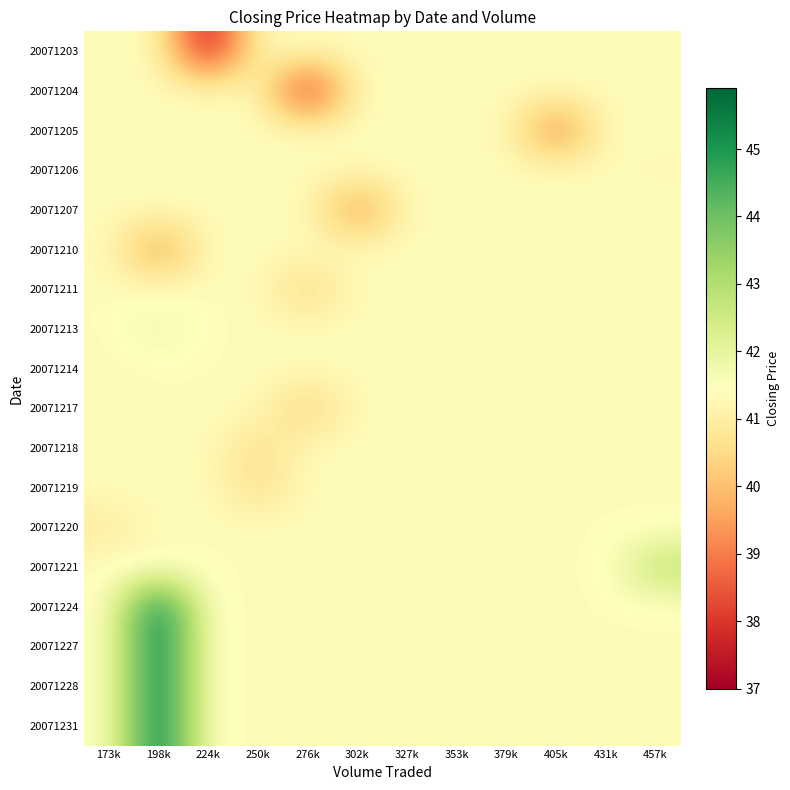

Which category has the lowest value across all series?

224k